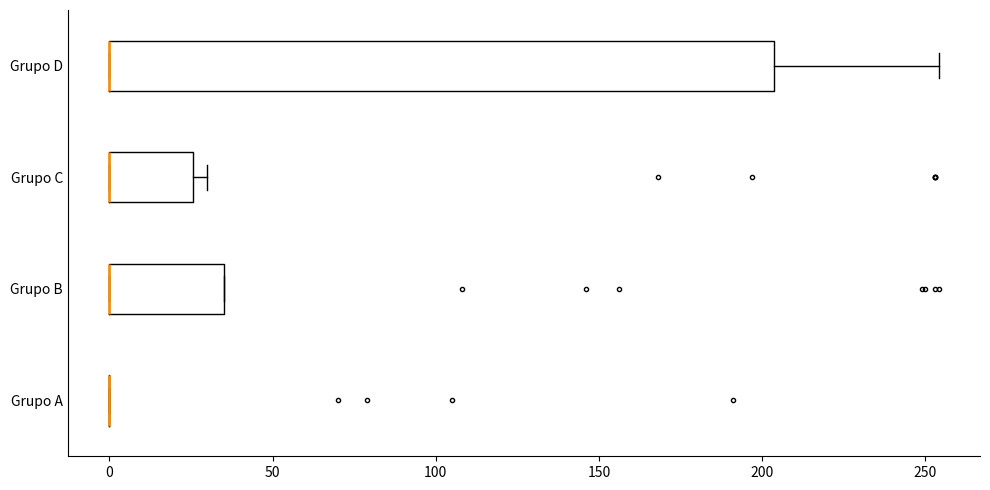

Reading bottom to top, read every box against the x-axis: the position of its median line, the range the box covers, and the ends of its whiskers. The values are not printed on the chart, so give them approximately, as read against the axis.

Grupo A: box collapsed to a line at 0, whiskers 0 to 0
Grupo B: median 0 (drawn on the box's left edge), box 0 to 35, whiskers 0 to 35
Grupo C: median 0 (drawn on the box's left edge), box 0 to 25, whiskers 0 to 30
Grupo D: median 0 (drawn on the box's left edge), box 0 to 205, whiskers 0 to 255